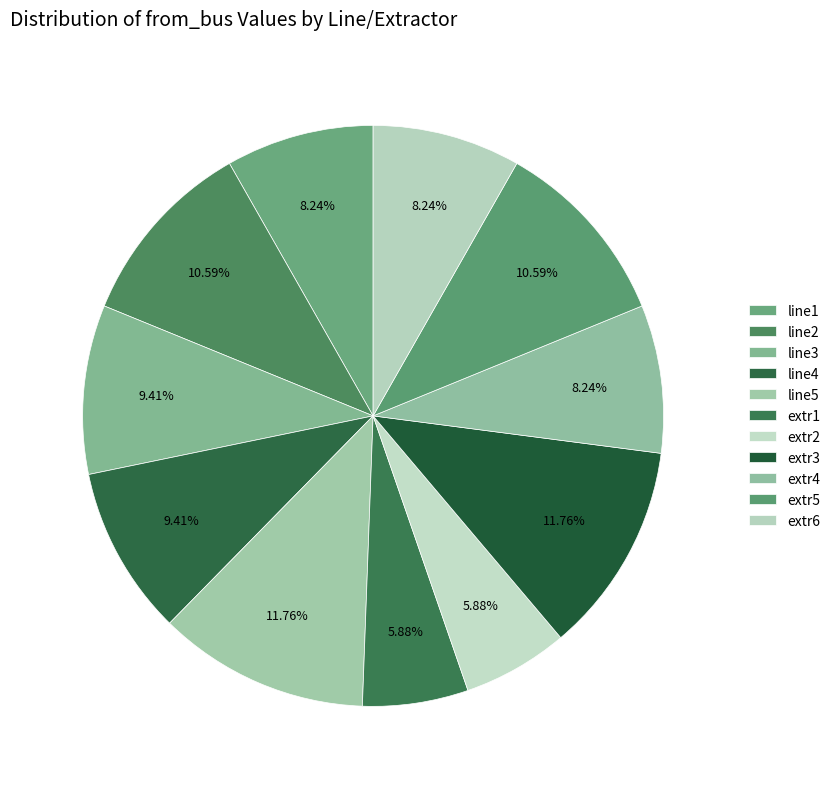

Does extr5 represent more than half of the total?

No